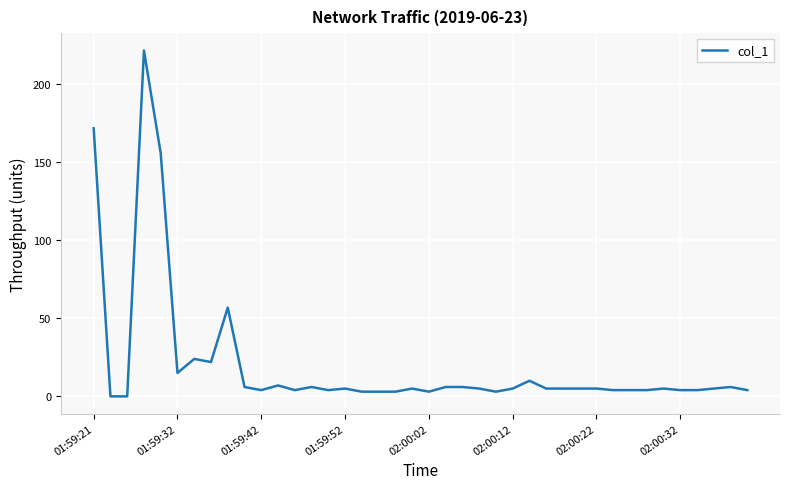

What is the maximum value shown in the chart?

221.8